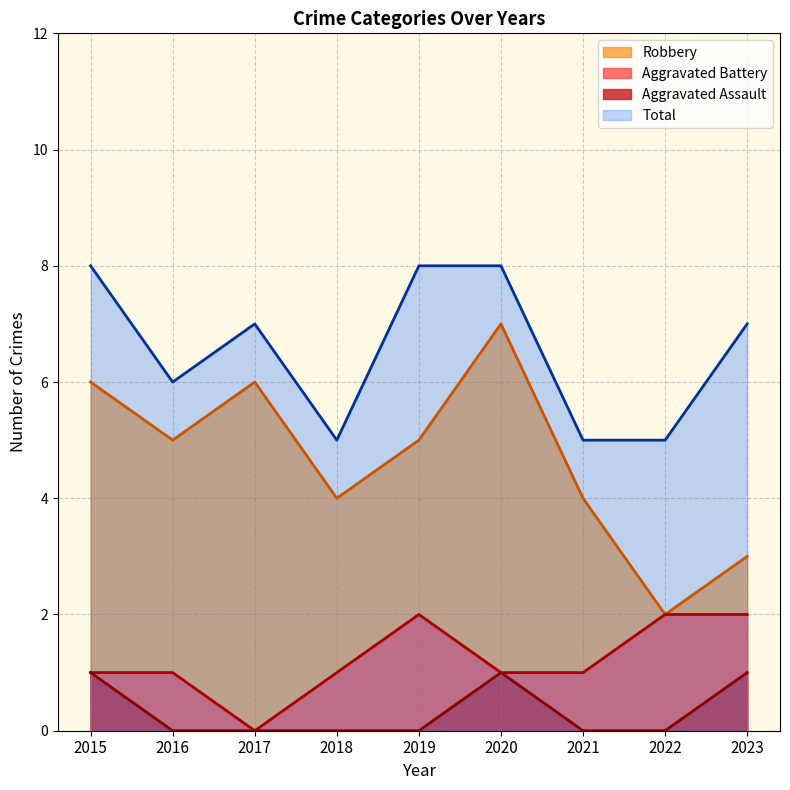

What position from the left is 2015?

1